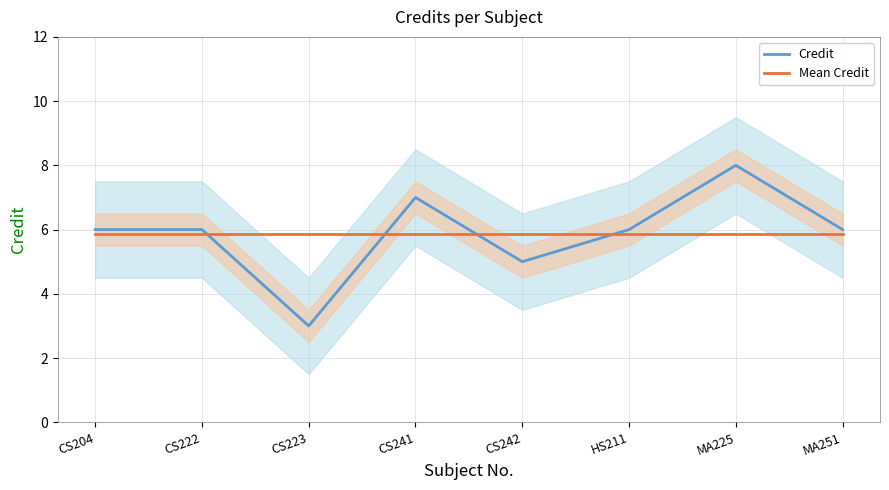

What is the difference between the second highest and second lowest values in the Credit series?

2.0